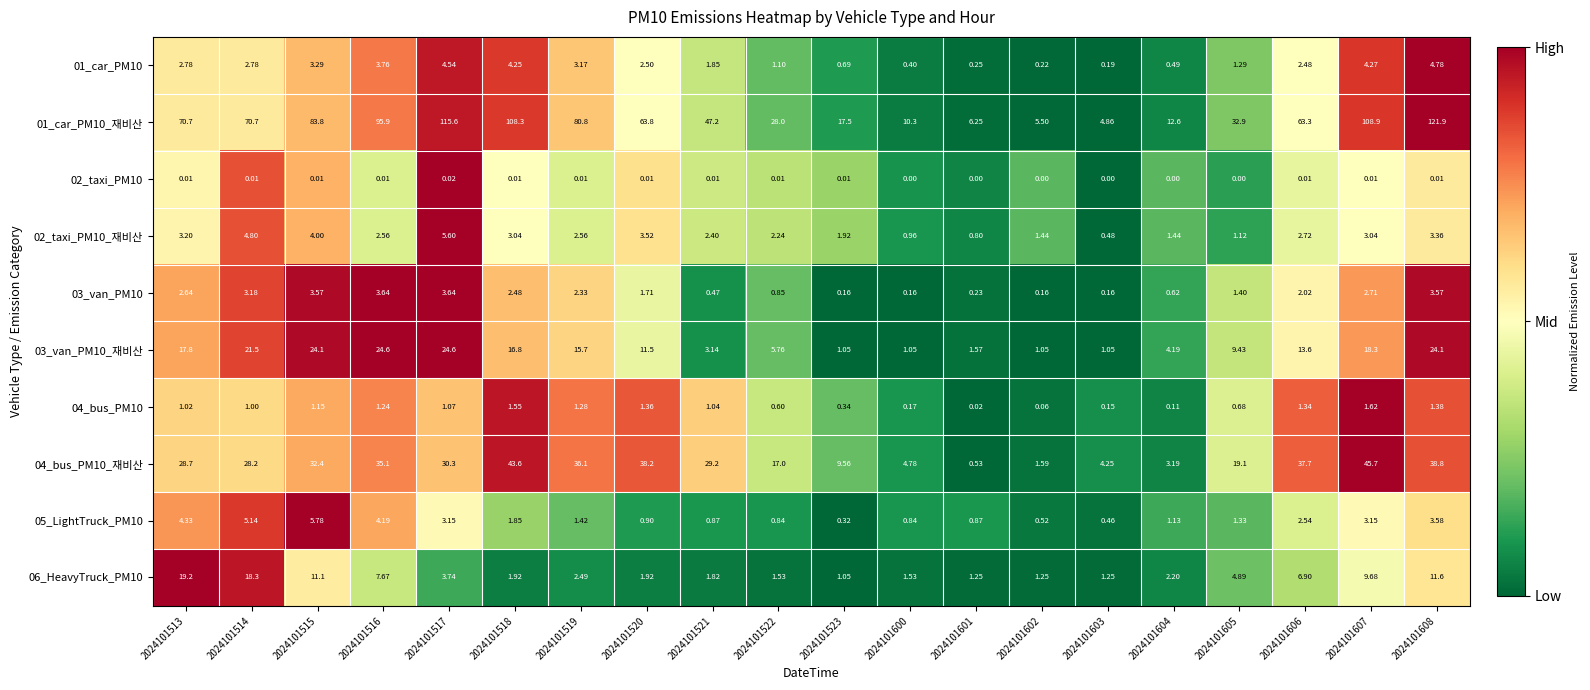

At which category is the sum across all series the highest?

2024101608